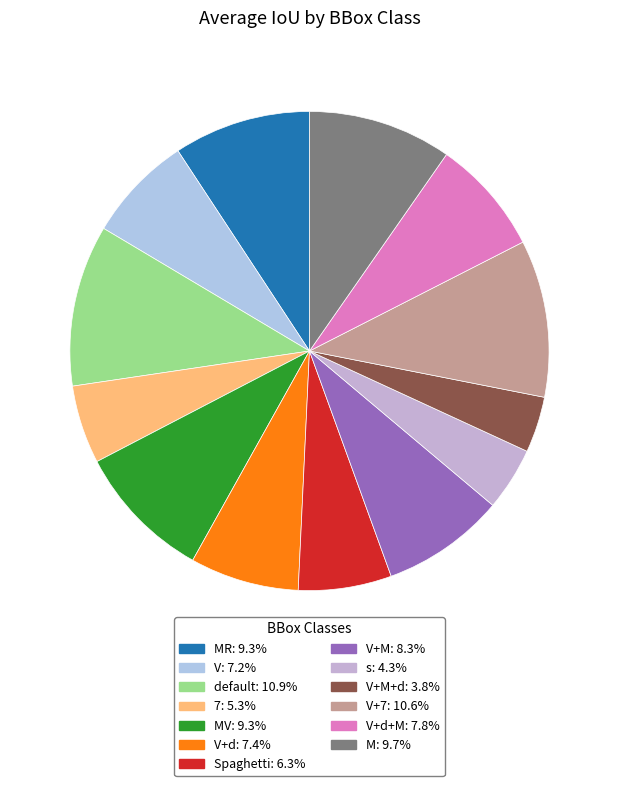

What is the smallest slice in the pie chart?

V+M+d